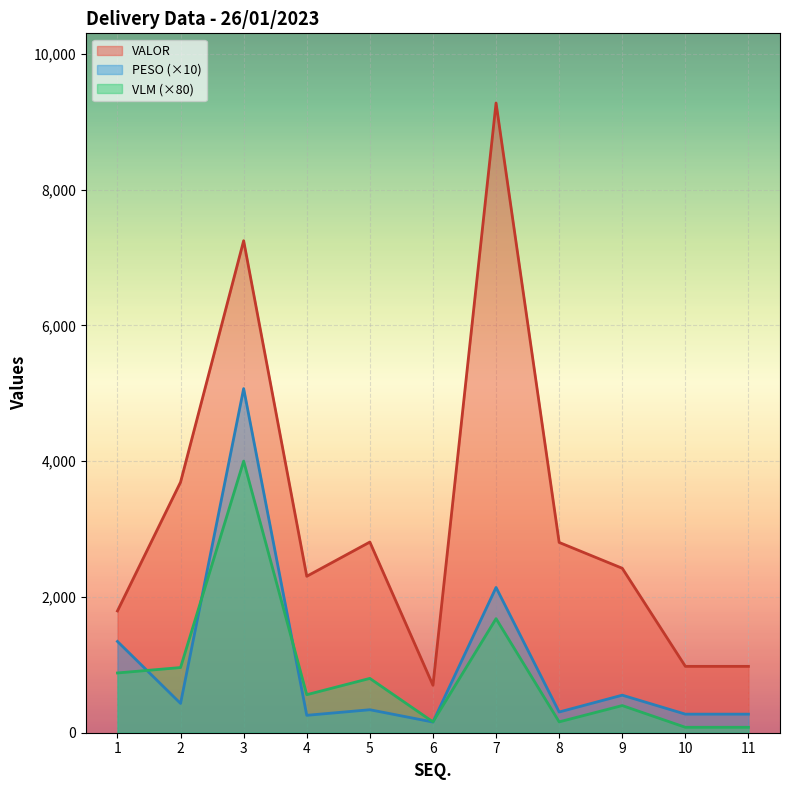

How many lines are shown in the chart?

3